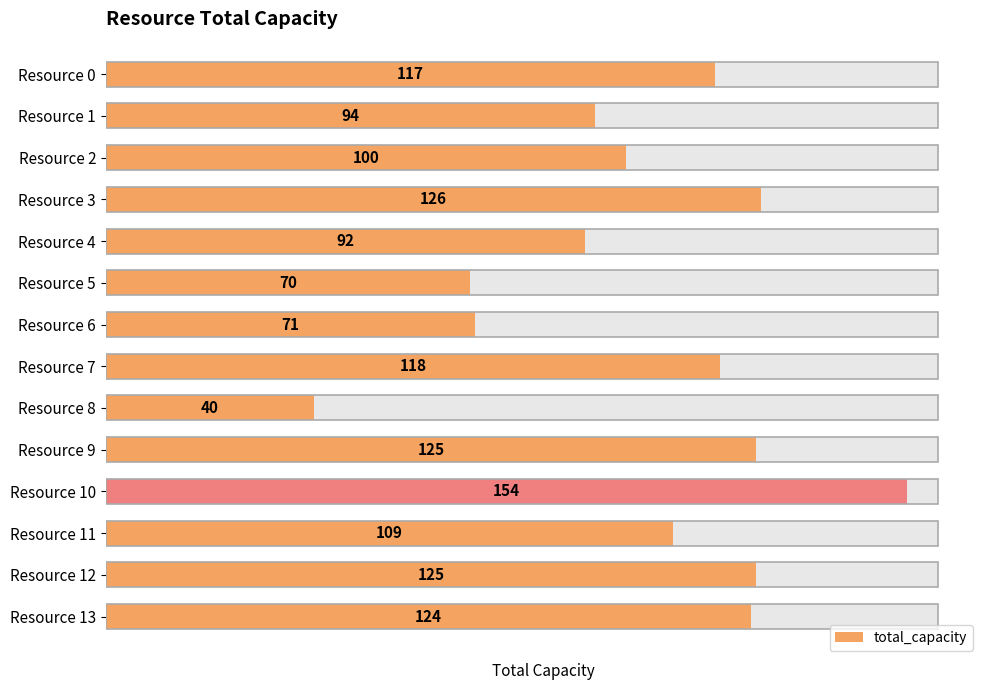

What is the sum of all values?

1465